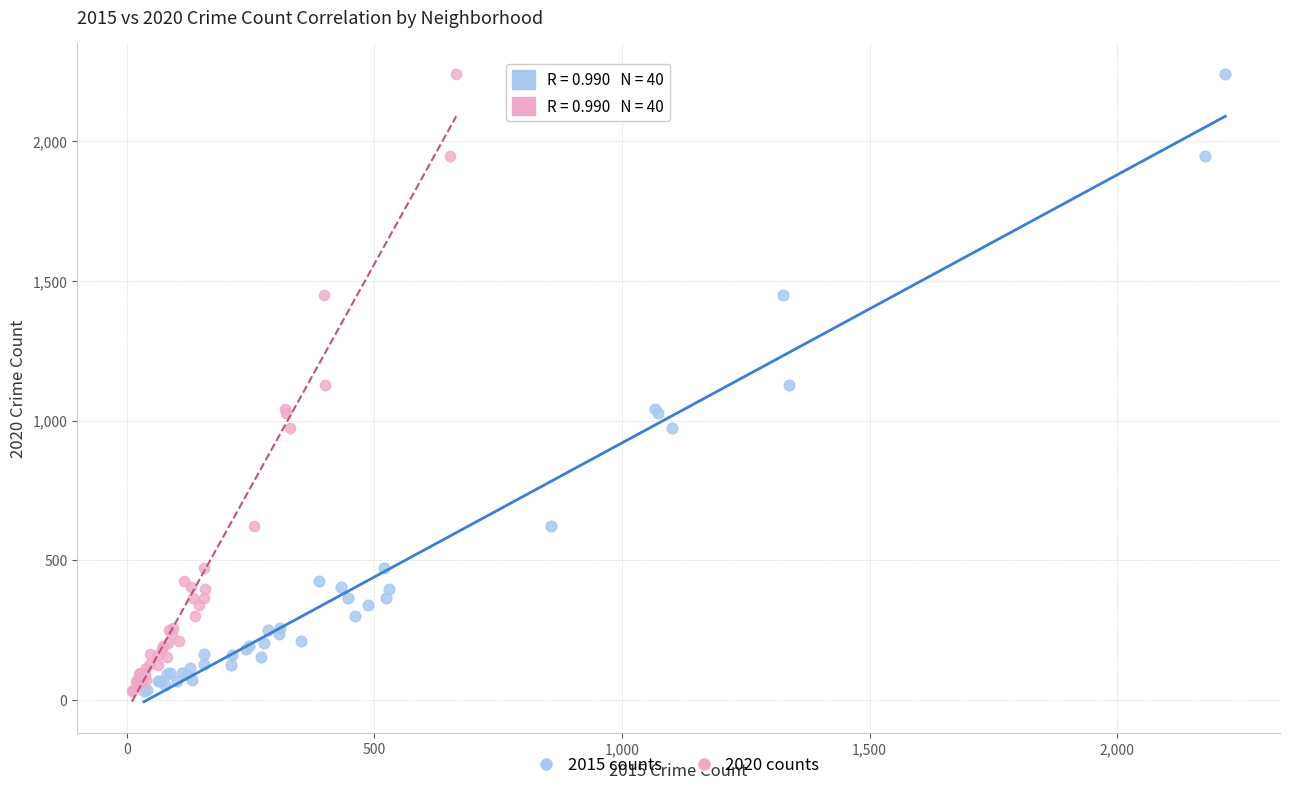

What are all the series names shown in the legend?

2015 counts, 2020 counts